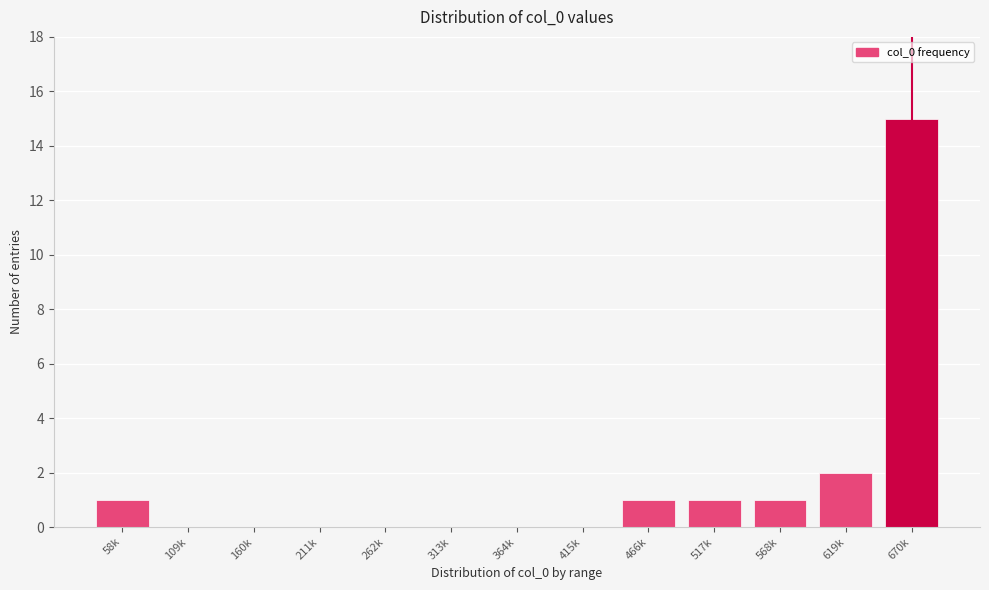

Reading right to left, extract all data points from this chart.

670k=15	619k=2	568k=1	517k=1	466k=1	415k=0	364k=0	313k=0	262k=0	211k=0	160k=0	109k=0	58k=1